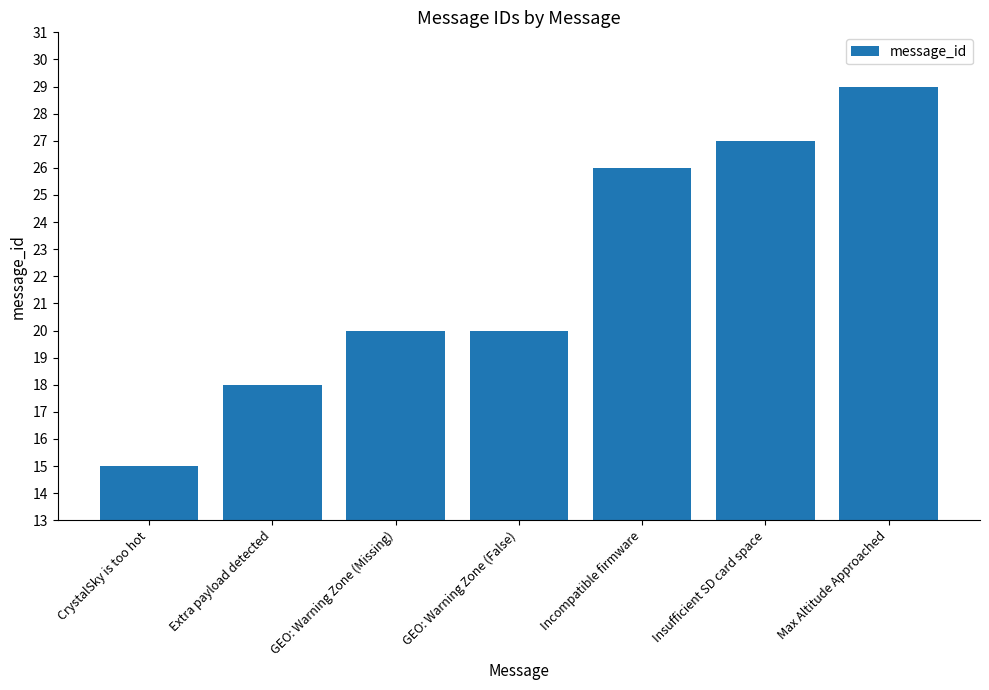

What is the change in value from Extra payload detected to Insufficient SD card space?

+9